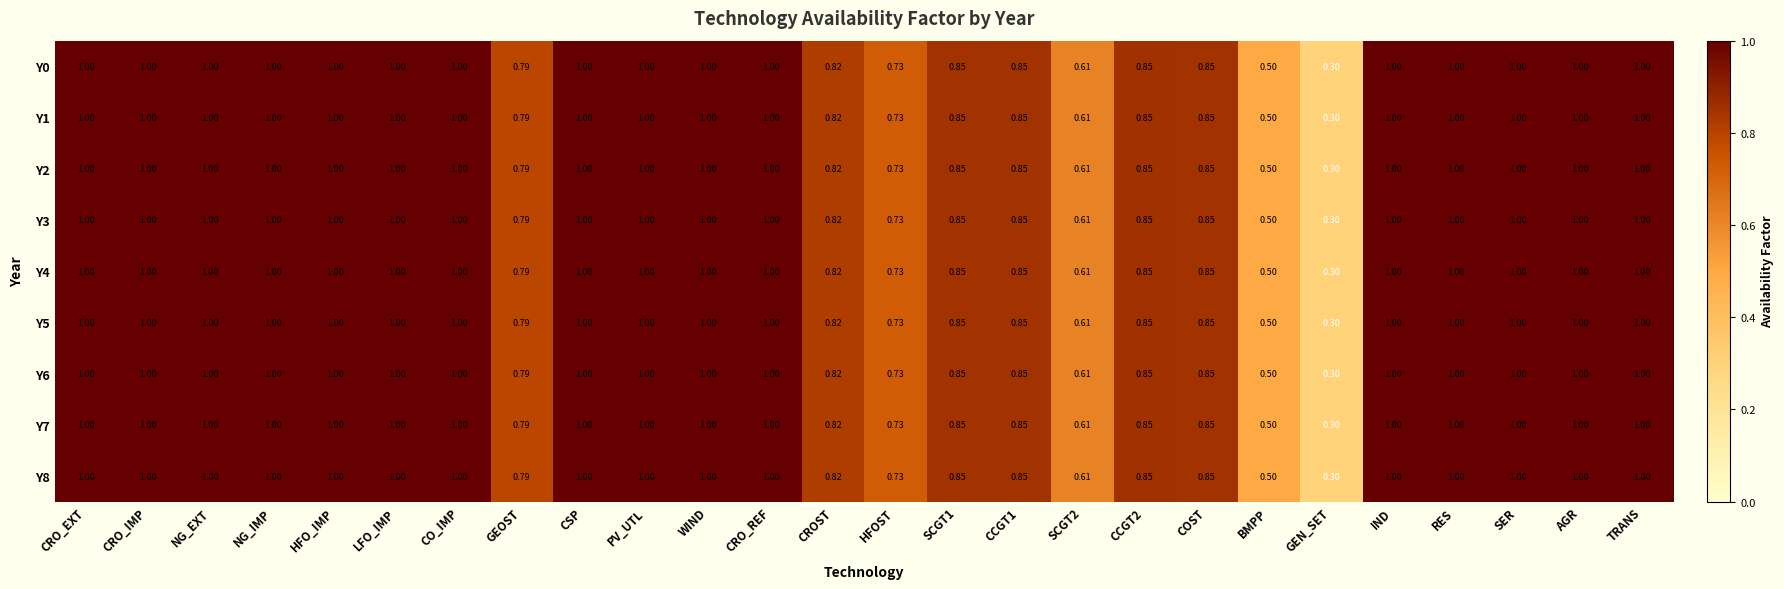

Which category has the lowest value across all series?

GEN_SET